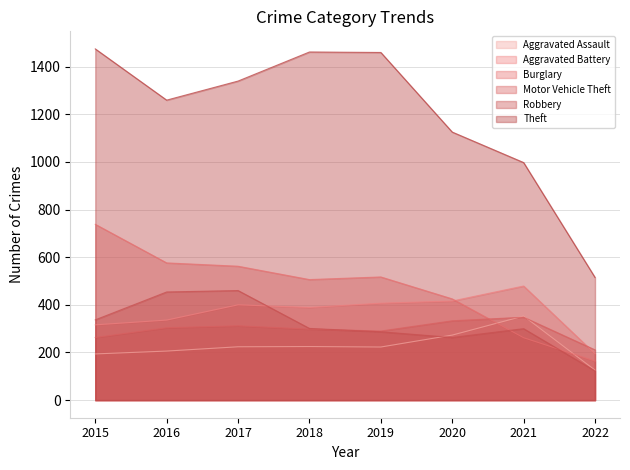

Where does the Motor Vehicle Theft series first go above 304?

2017